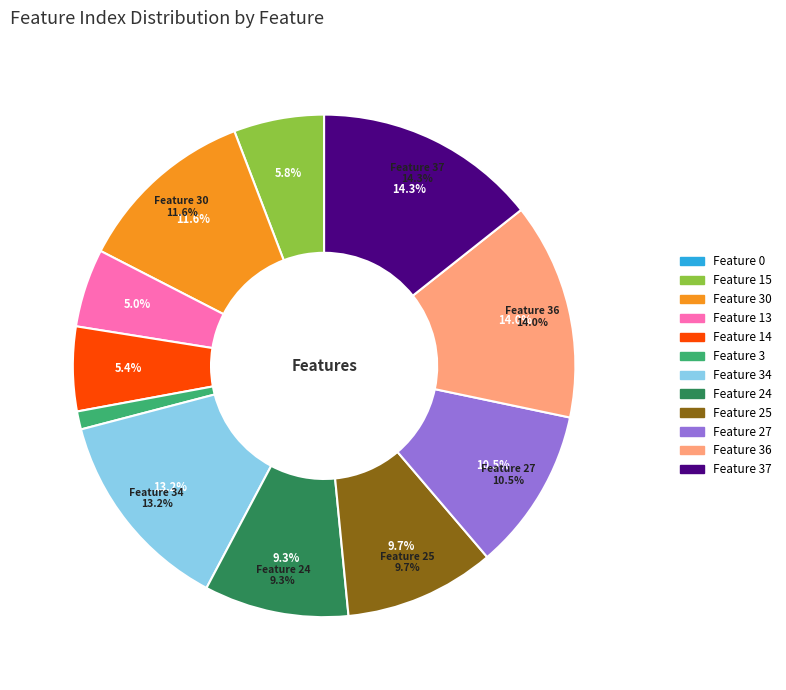

Is Feature 27 the majority of the pie?

No